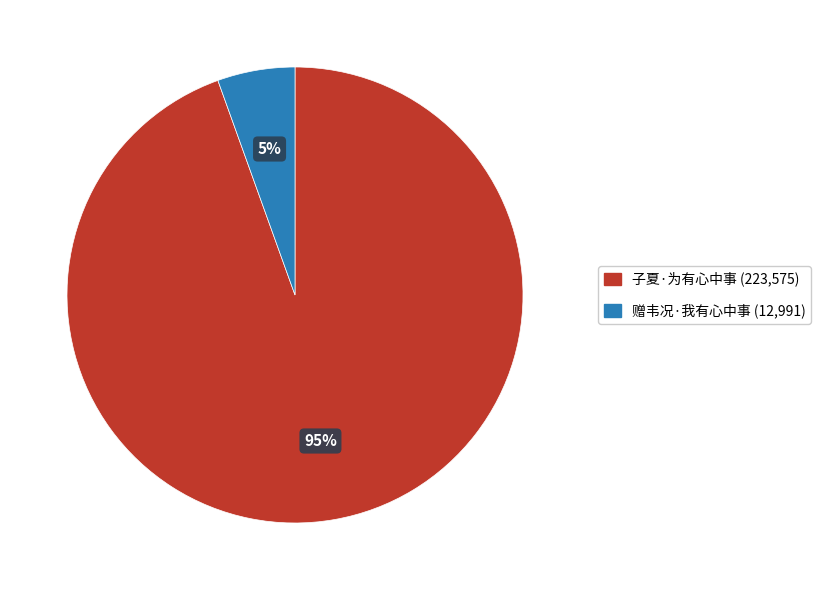

What percentage is the 赠韦况·我有心中事 slice, to the nearest percent?

5%